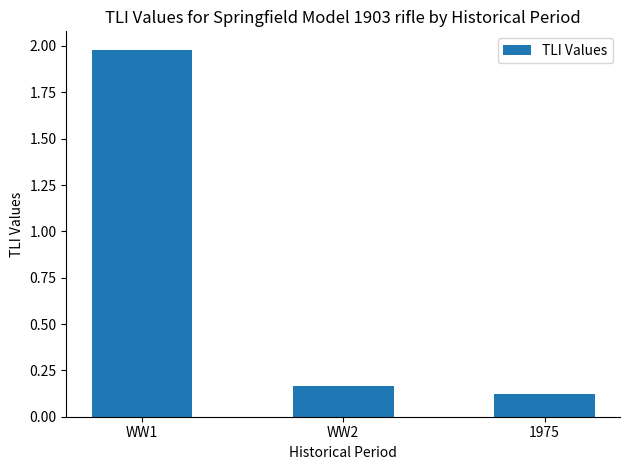

What is the label of the 2nd bar from the left?

WW2